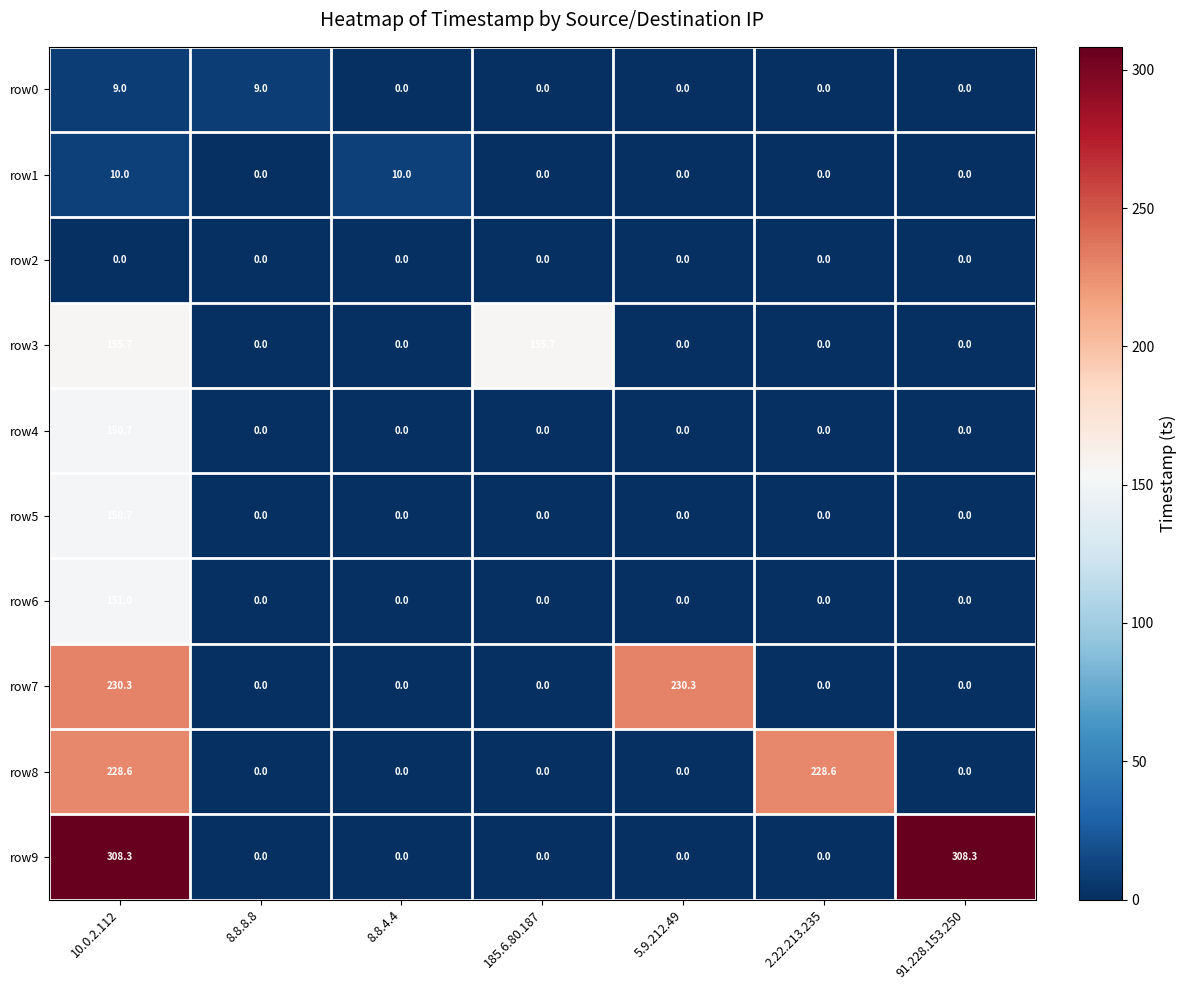

Between 10.0.2.112 and 2.22.213.235, which series saw the biggest shift?

row9